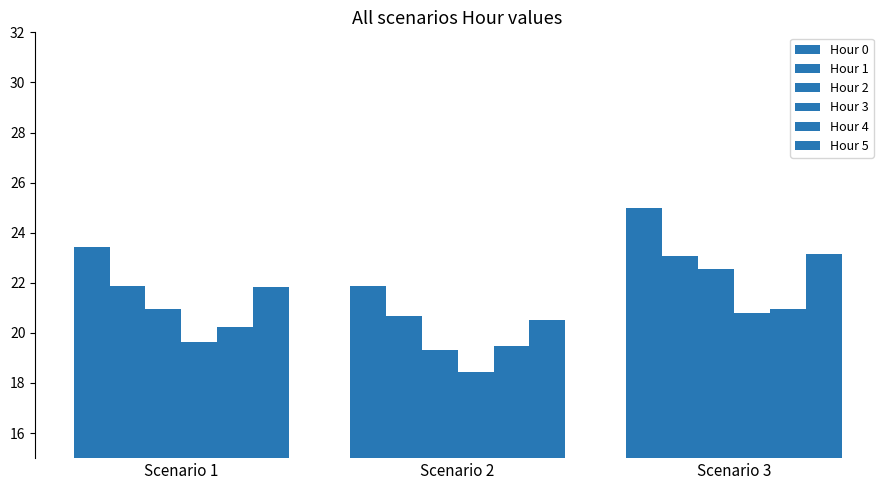

True or false: Hour 2 has a value of 19.3 at Scenario 2.

True